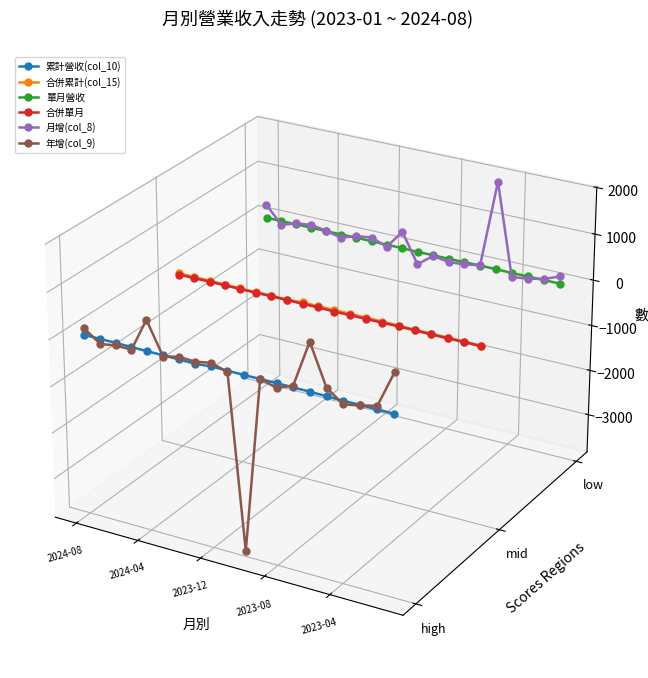

How many positive values does the 累計營收(col_10) series have?

5